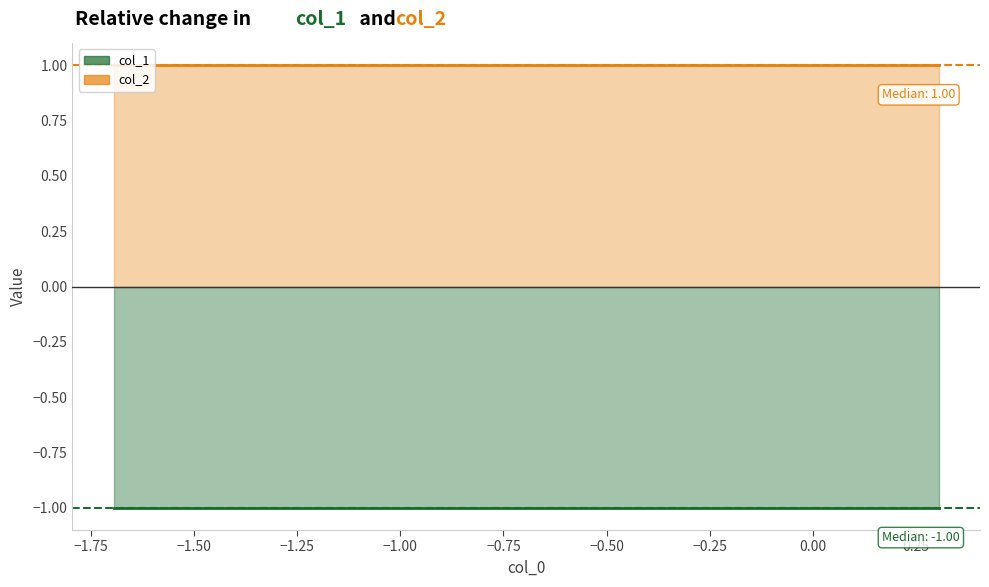

At how many categories does at least one series exceed 0?

10